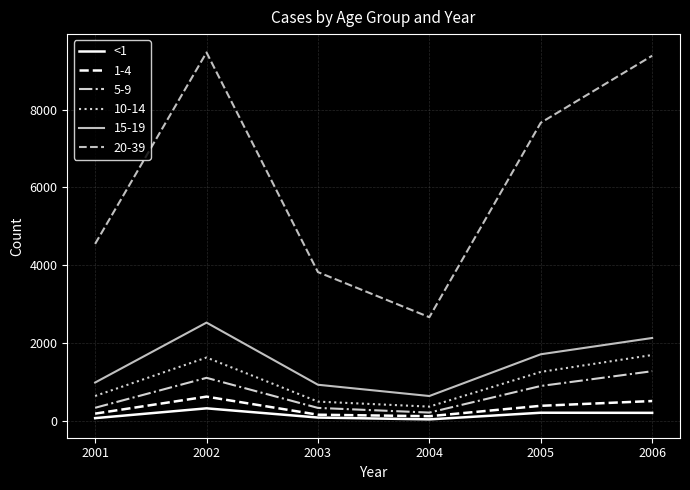

True or false: 10-14 and <1 intersect in this chart.

False